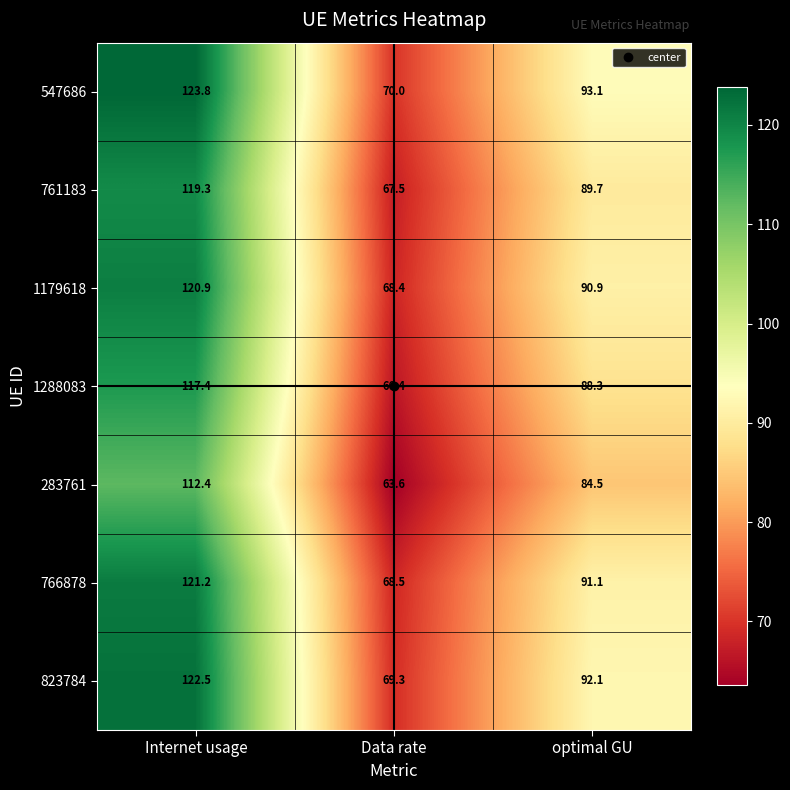

What is the difference between the maximum and minimum values in the 283761 series?

48.8